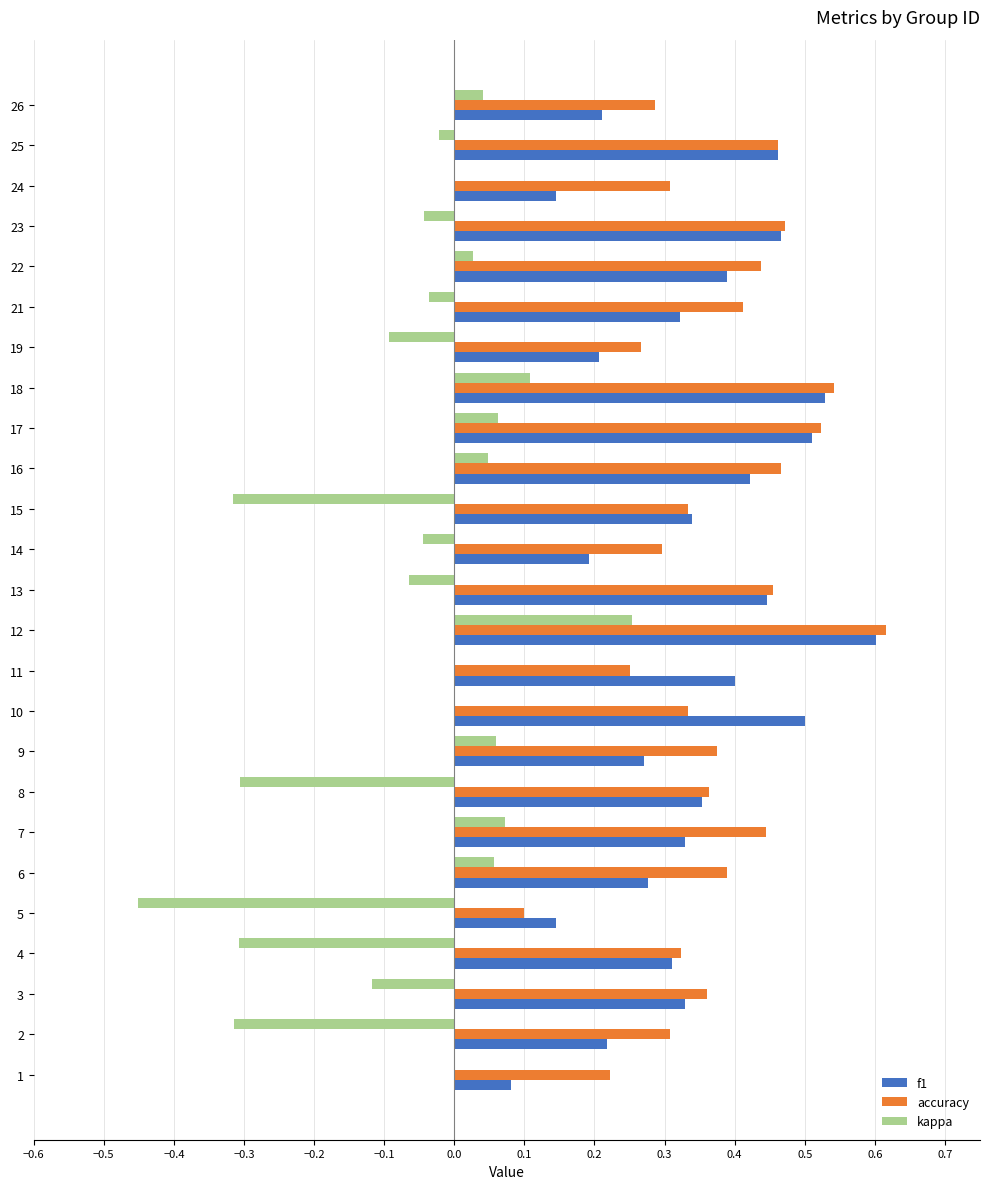

Which series has the widest spread of values?

kappa